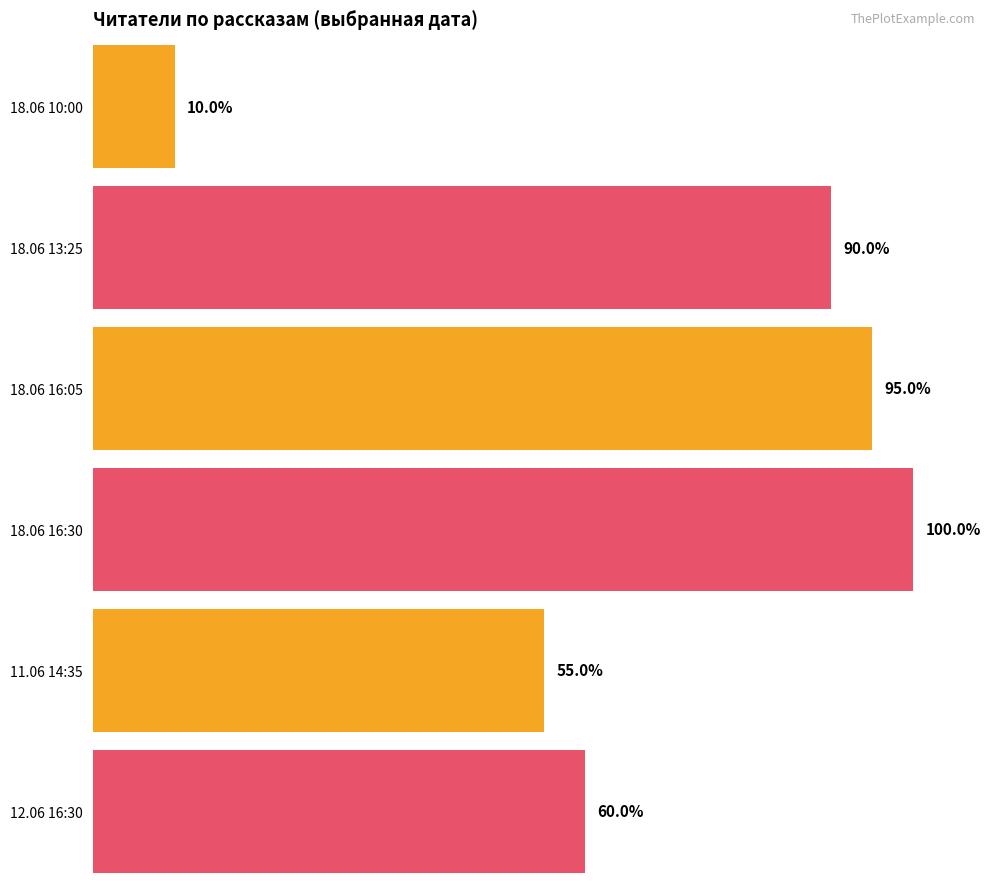

What is the value of the 18.06 10:00 bar at the 2nd from the left?

10